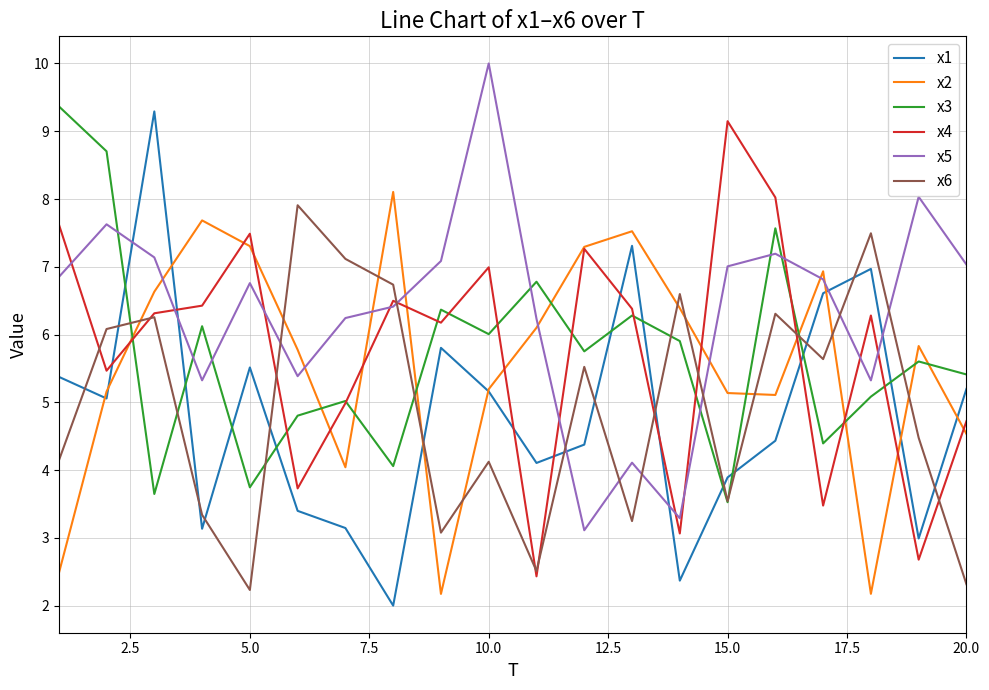

What is the maximum value for x5?

10.0